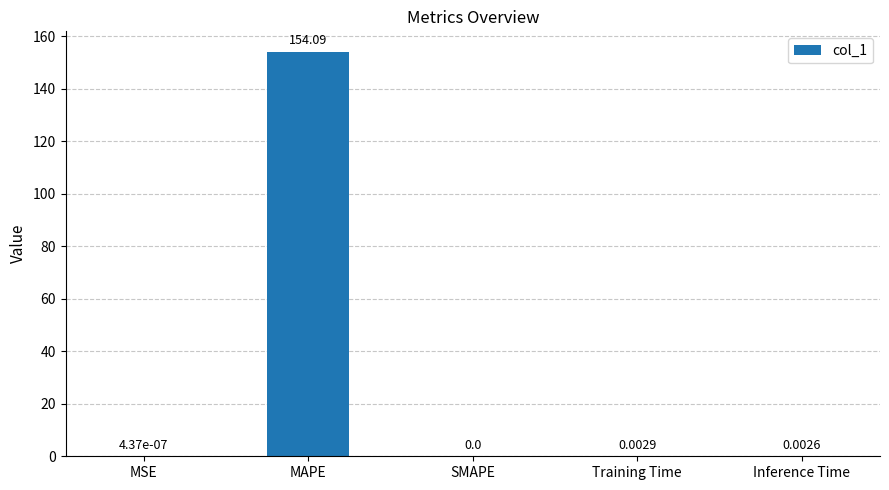

At which label is the value closest to 77?

Training Time